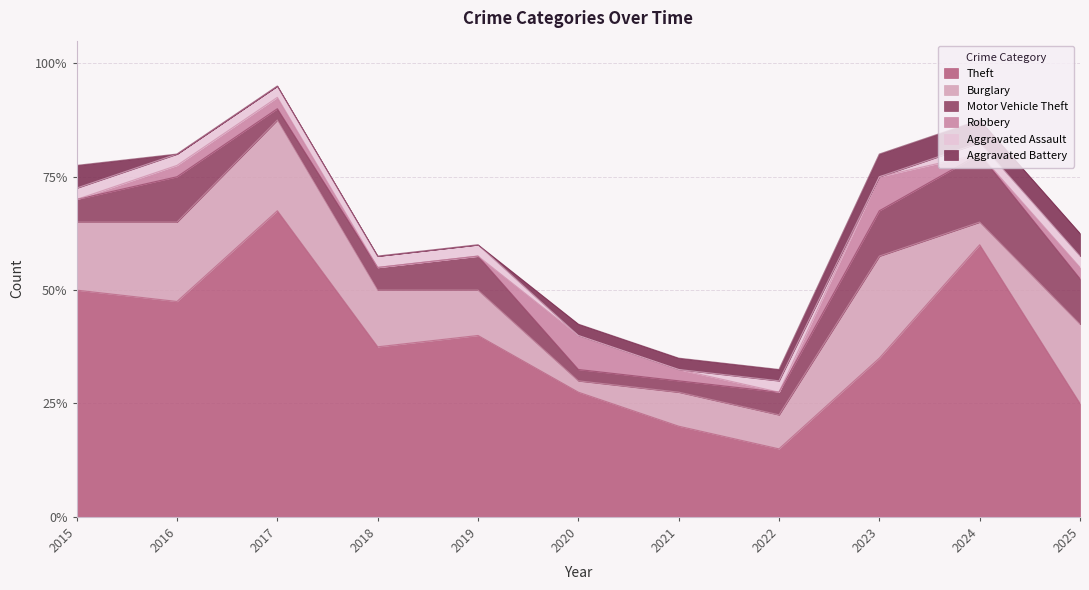

True or false: Burglary has a value of 11 at 2017.

False